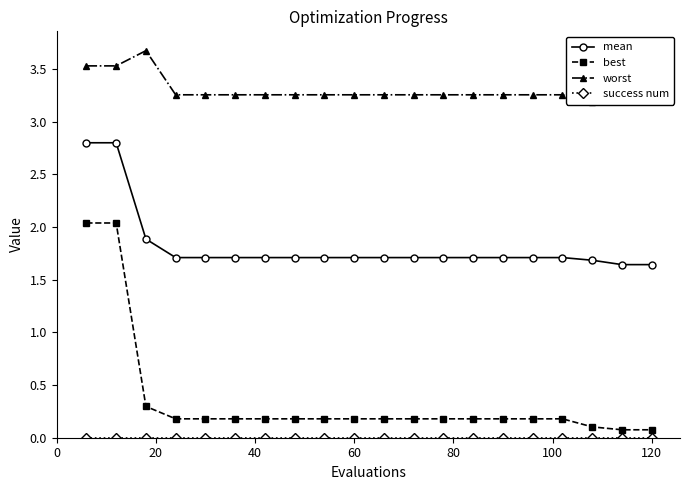

Does the chart have visible grid lines?

No